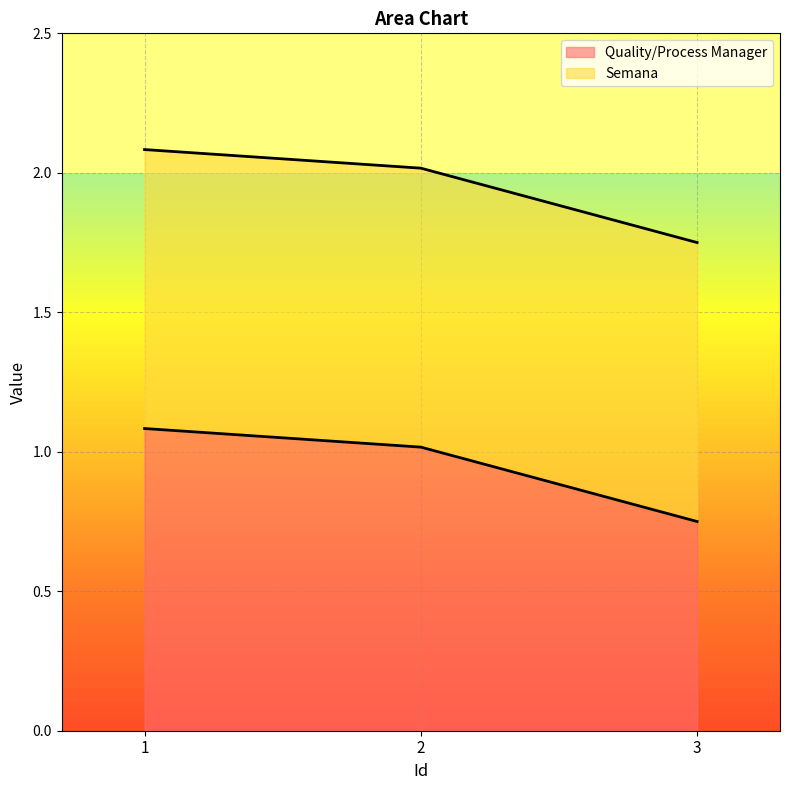

Reading left to right, what are all the values shown in this chart?

1=1.1	2=1.0	3=0.8